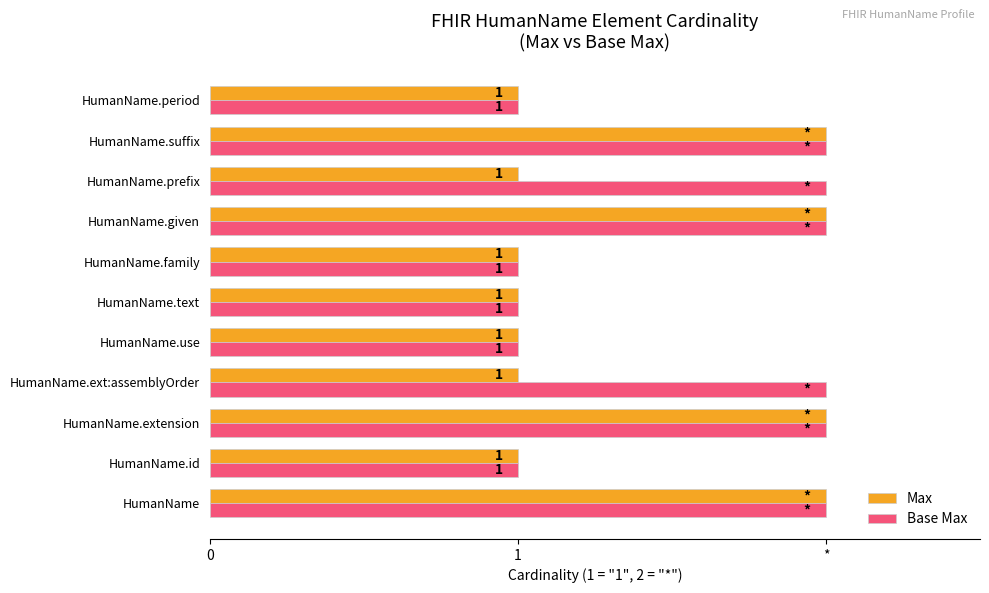

Reading left to right, extract all data points from this chart.

Max: 2	1	2	1	1	1	1	2	1	2	1
Base Max: 2	1	2	2	1	1	1	2	2	2	1